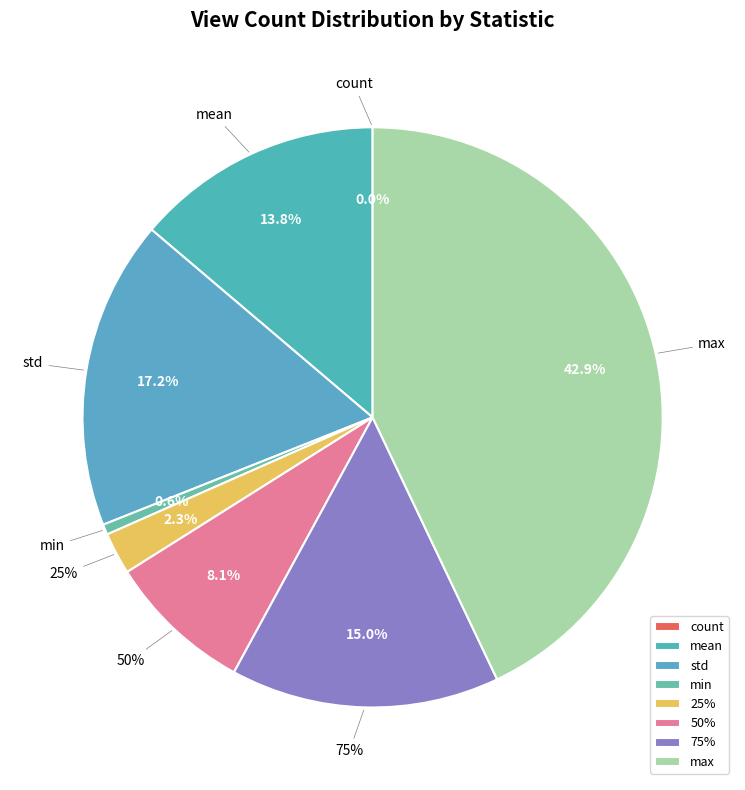

Count the number of slices in the pie.

8